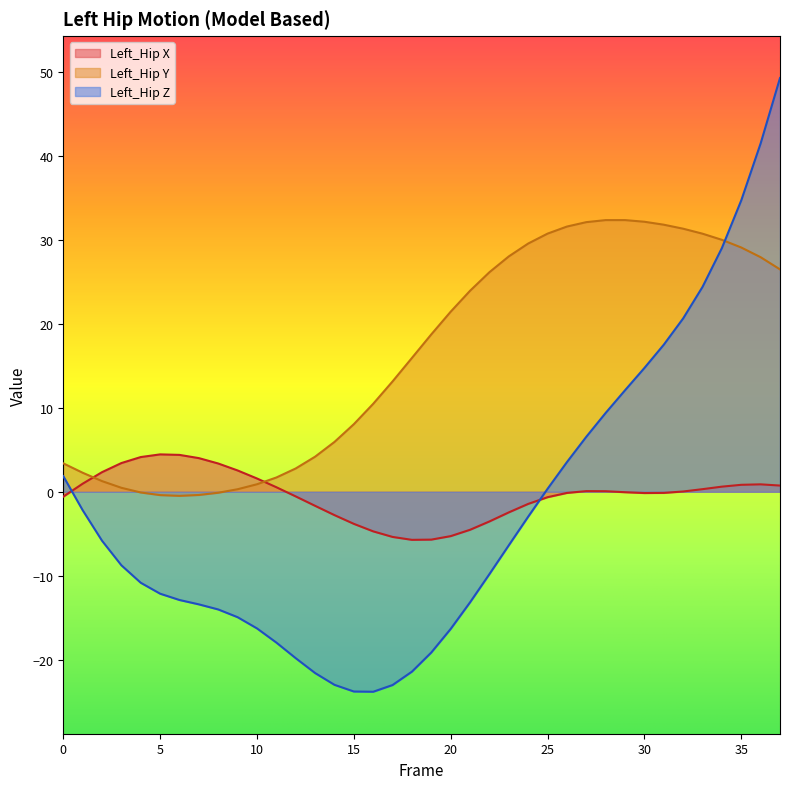

True or false: Left_Hip_Z has more than 1 interior local peaks.

False